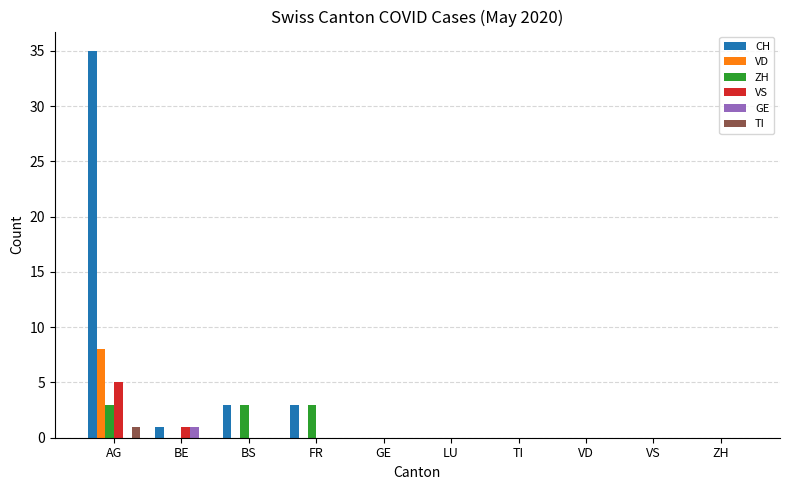

What is the sum of all ZH values?

9